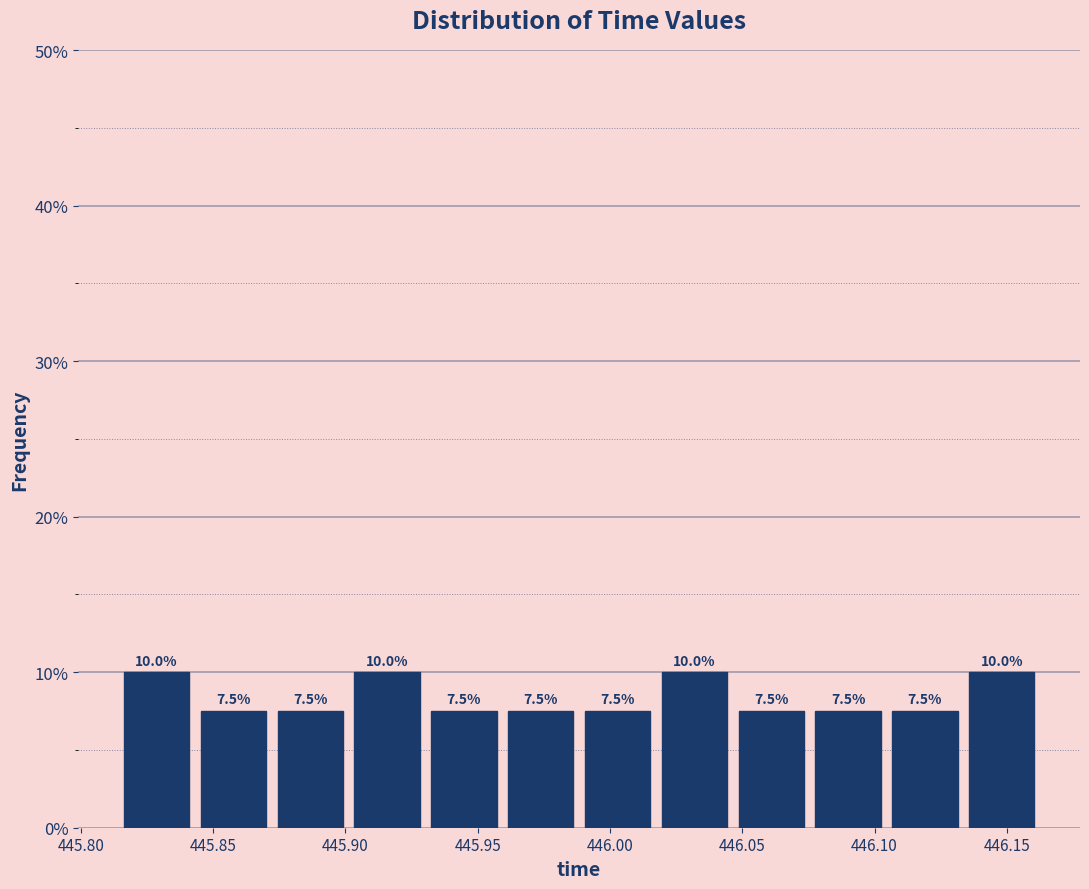

Reading left to right, list every bar in this chart as the range it spans on the x-axis followed by its height. The bar edges are not printed on the chart, so give them approximately, as read against the axis.

445.815 to 445.845: 10.0
445.845 to 445.870: 7.5
445.870 to 445.900: 7.5
445.900 to 445.930: 10.0
445.930 to 445.960: 7.5
445.960 to 445.990: 7.5
445.990 to 446.015: 7.5
446.015 to 446.045: 10.0
446.045 to 446.075: 7.5
446.075 to 446.105: 7.5
446.105 to 446.135: 7.5
446.135 to 446.165: 10.0